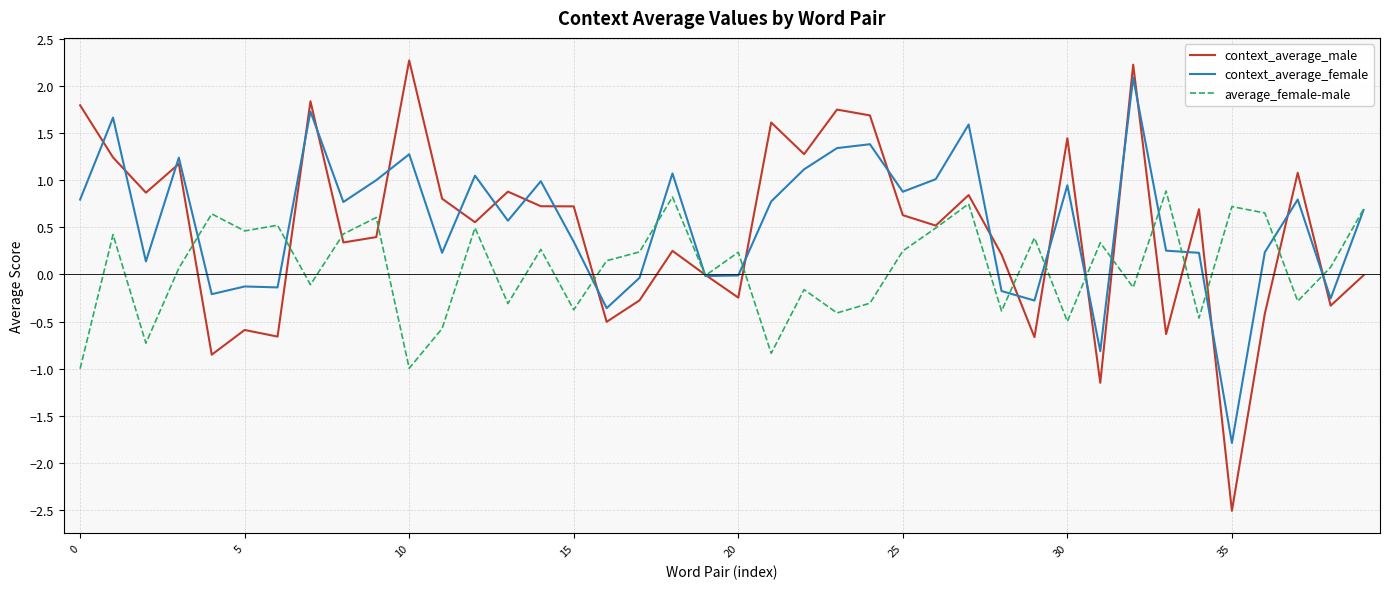

Rank the series by their average value, from highest to lowest.

context_average_female, context_average_male, average_female-male